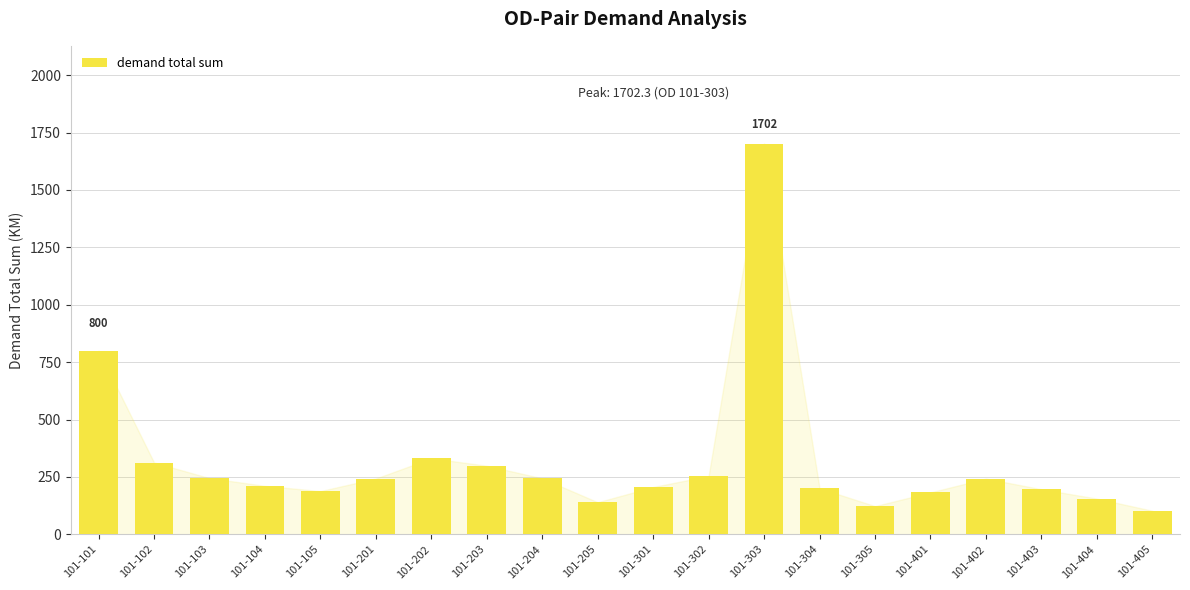

What is the average value?

318.9